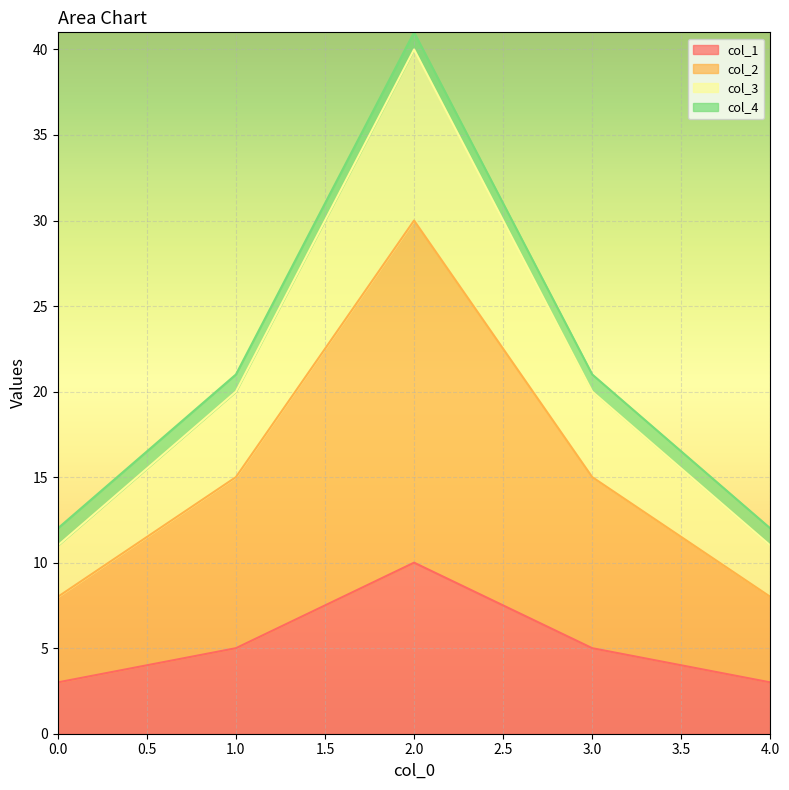

Does the chart display data point markers on the line(s)?

No